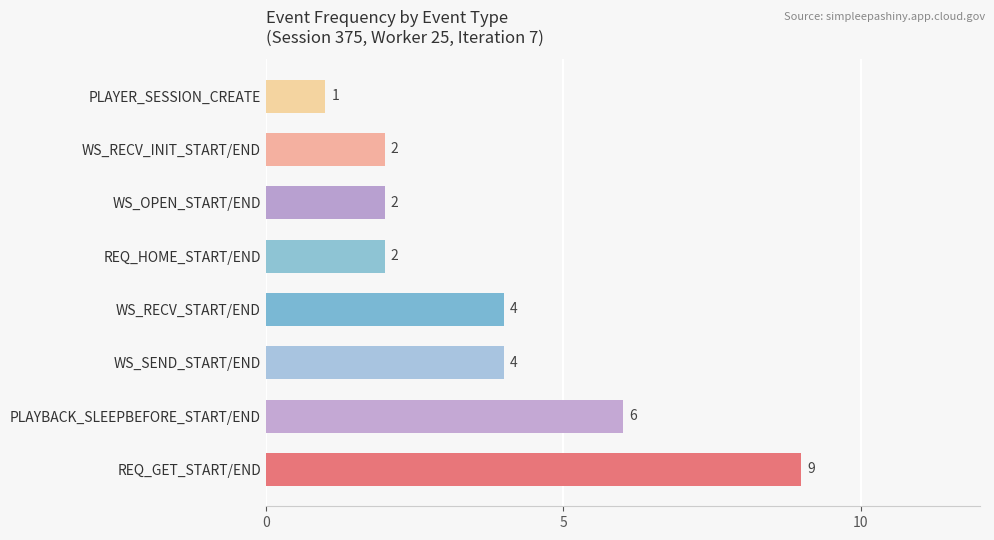

How many values are between 2 and 6?

6